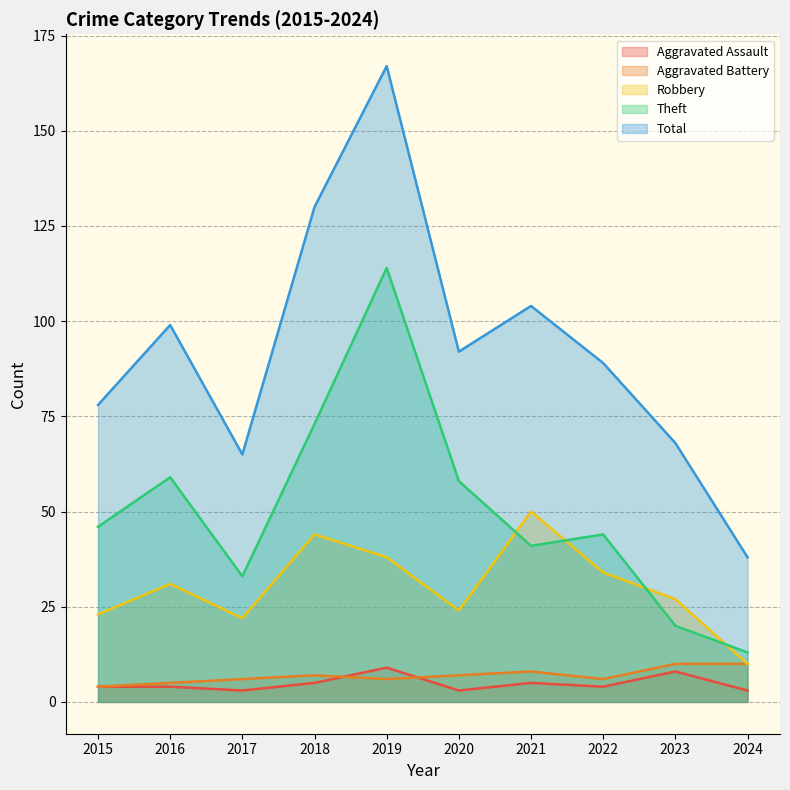

List the labels in order of Aggravated Battery value, smallest first.

2015, 2016, 2017, 2019, 2022, 2018, 2020, 2021, 2023, 2024